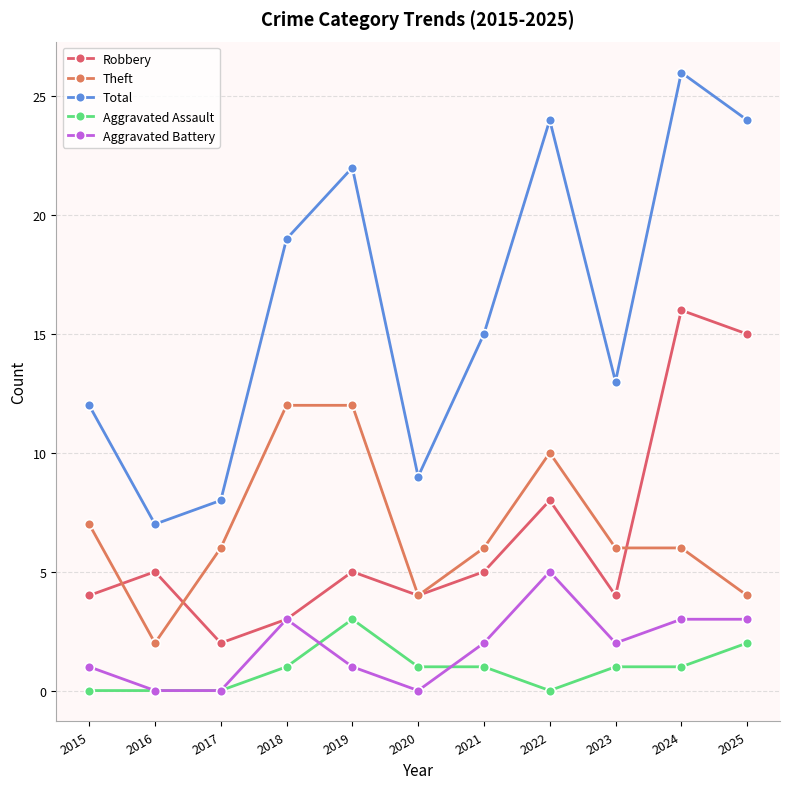

How many Aggravated Assault values are between 0 and 1?

9